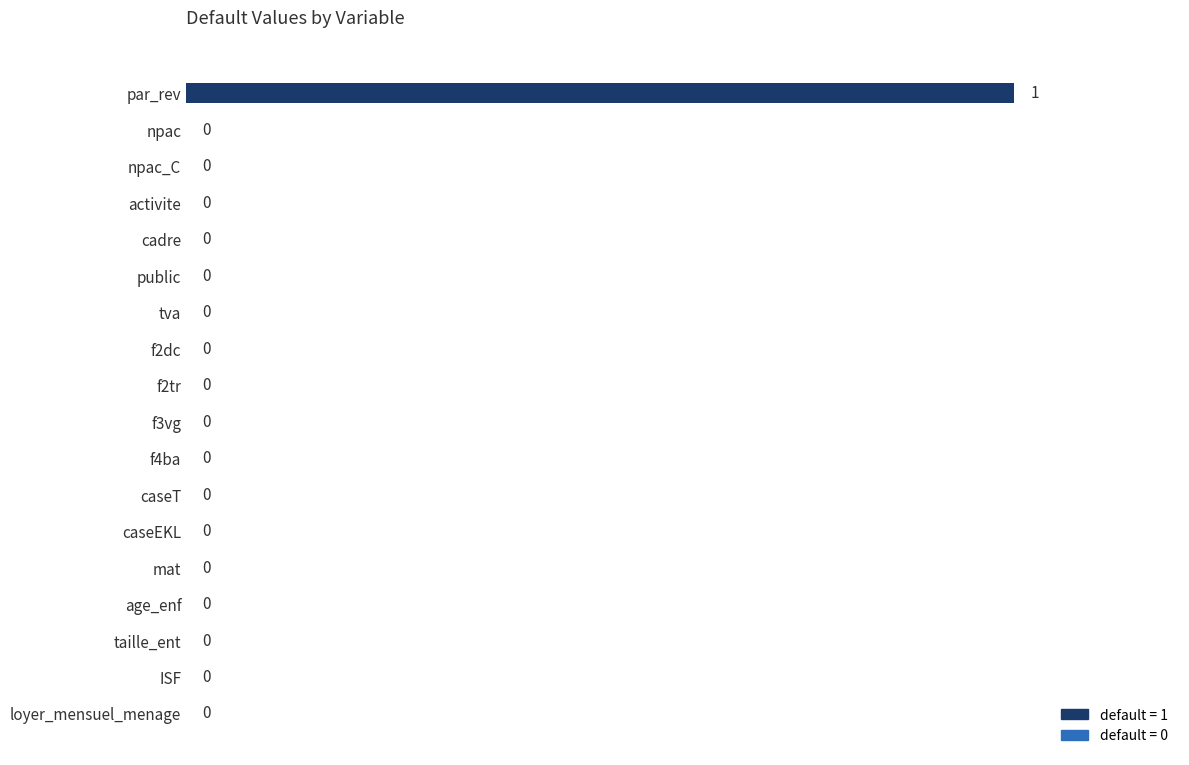

Is it true that the value at npac is -1?

False